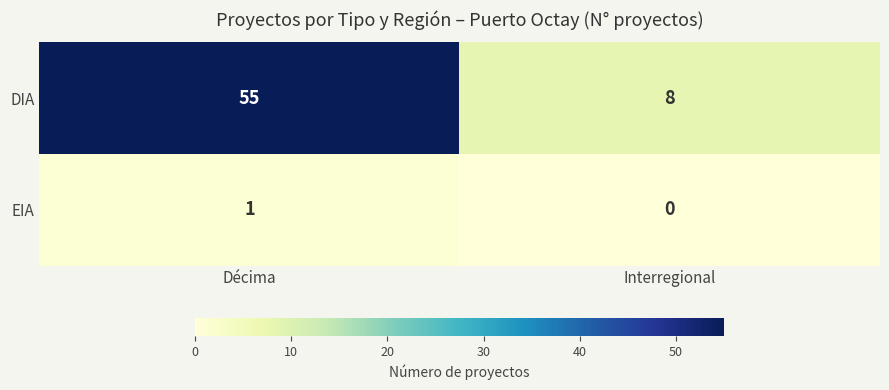

What value does the DIA series have at Décima, to the nearest 5?

55